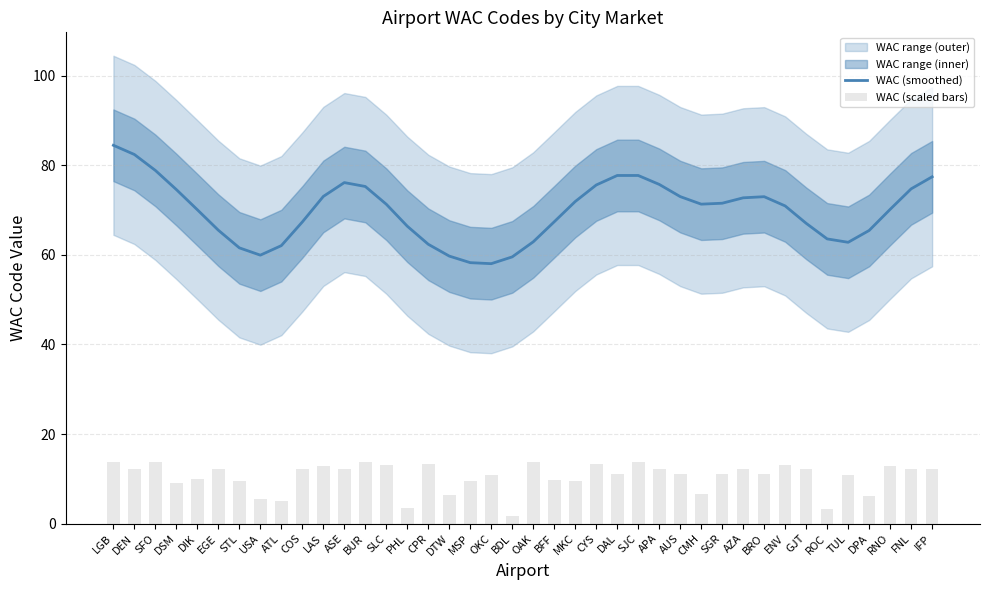

What is the sum of the WAC (scaled bars) values at TUL and PHL?

14.4